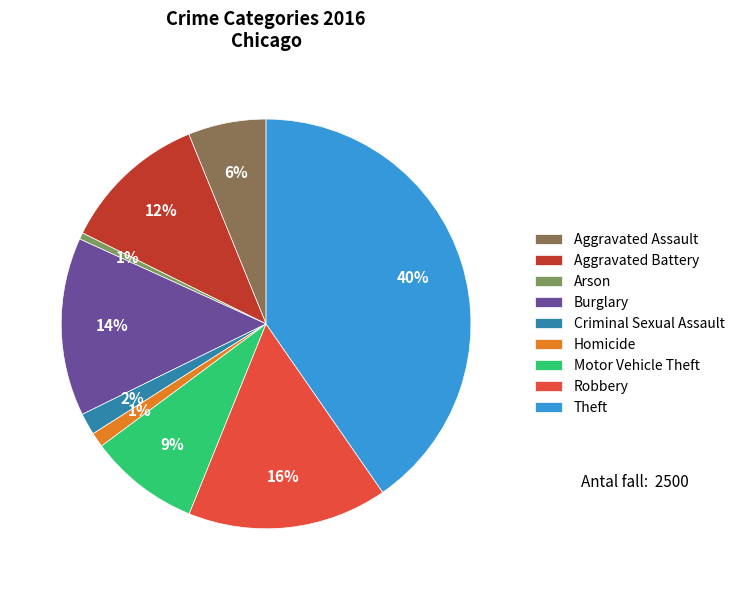

The Homicide slice represents 1% of the pie. True or false?

True